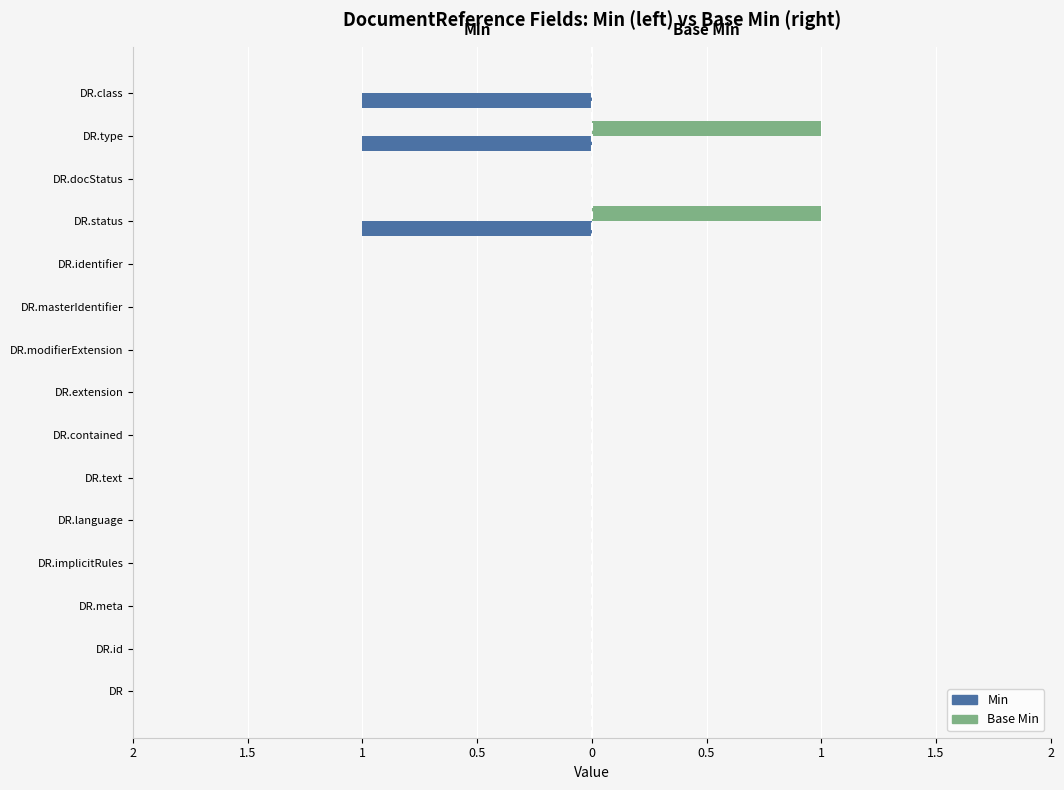

Reading left to right, what are all the values shown in this chart?

Min: 0	0	0	0	0	0	0	0	0	0	0	-1	0	-1	-1
Base Min: 0	0	0	0	0	0	0	0	0	0	0	1	0	1	0